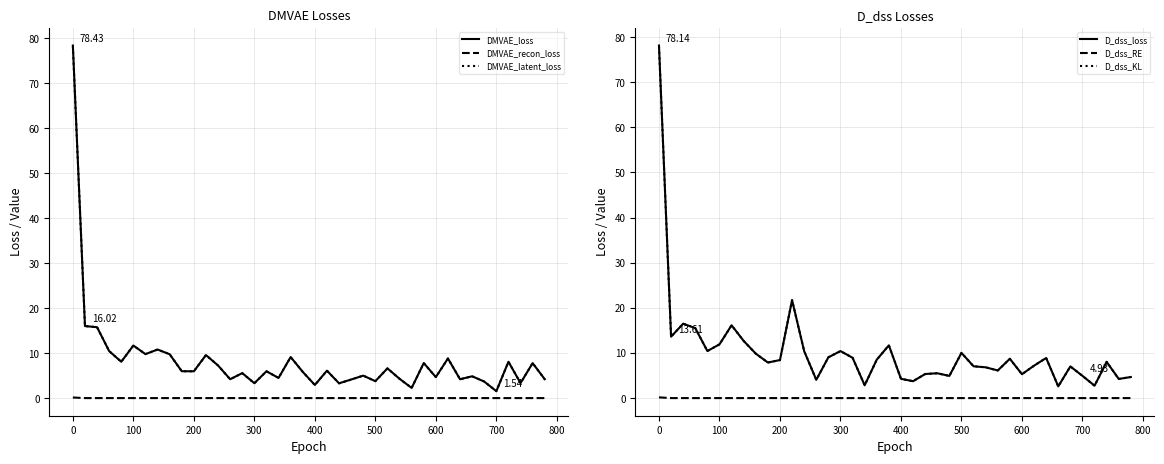

Which series has the largest total across all categories?

D_dss_loss